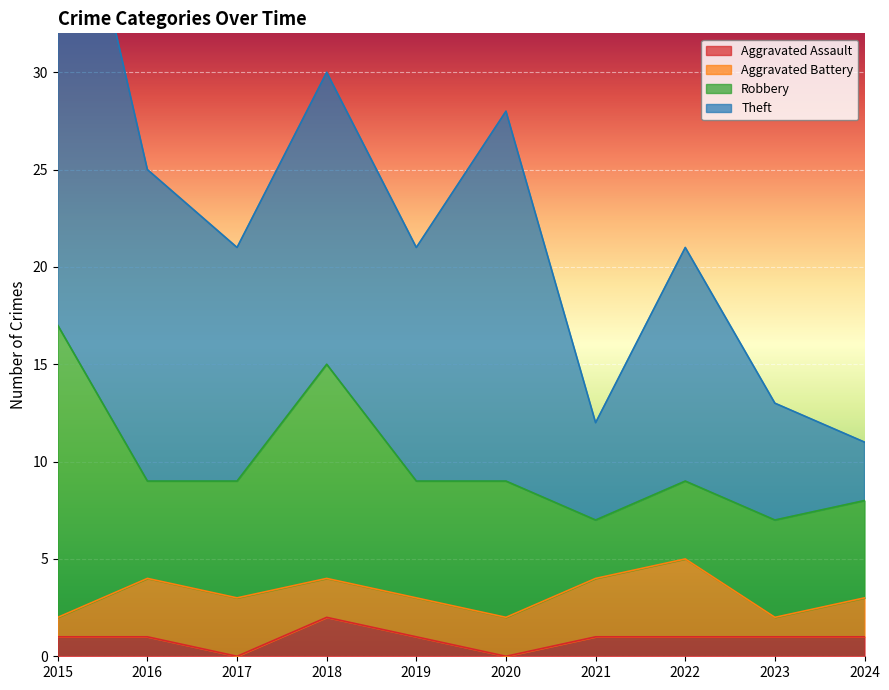

Reading left to right, what are all the values shown in this chart?

Aggravated Assault: 1	1	0	2	1	0	1	1	1	1
Aggravated Battery: 1	3	3	2	2	2	3	4	1	2
Robbery: 15	5	6	11	6	7	3	4	5	5
Theft: 28	16	12	15	12	19	5	12	6	3